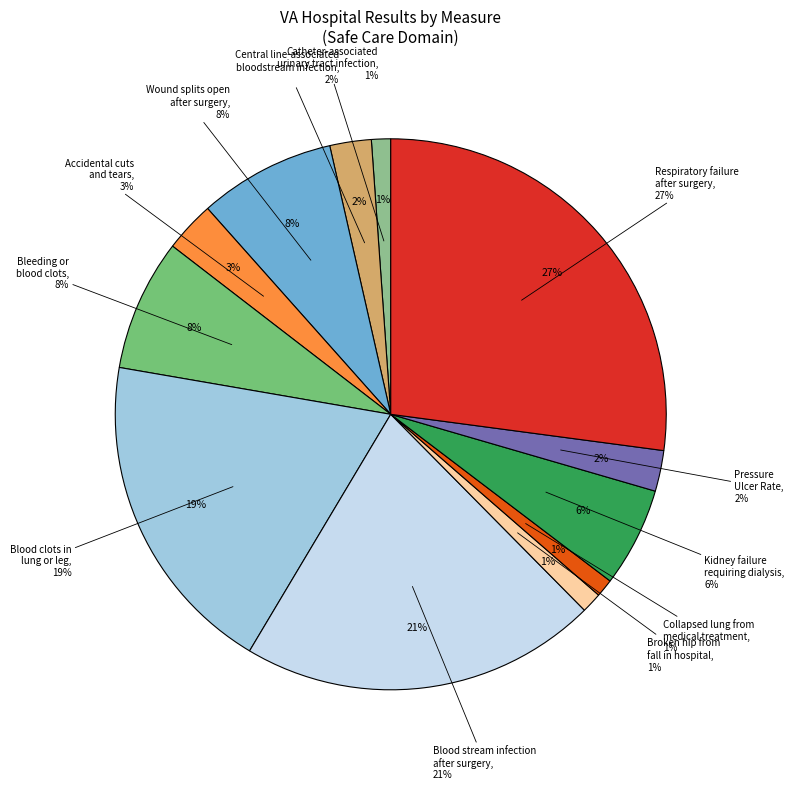

To the nearest percent, what is the average slice percentage?

8%